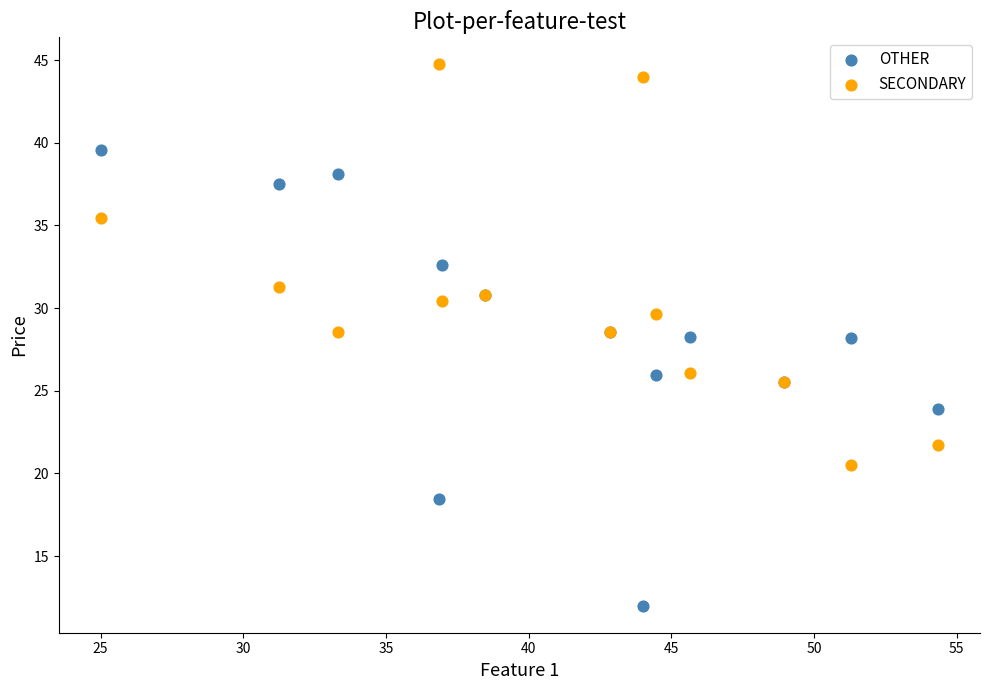

Which series contains the highest Y value?

SECONDARY